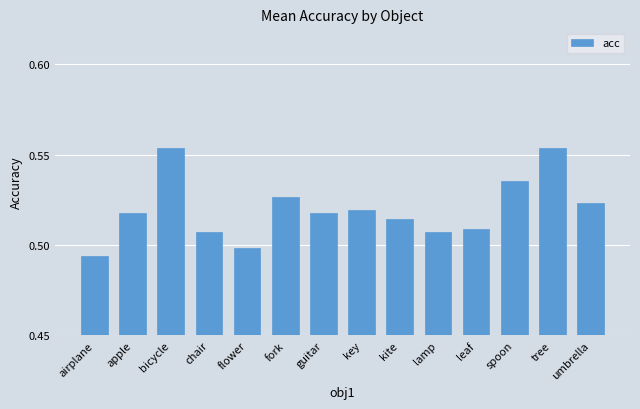

Count the values in the range 0 to 1.

14